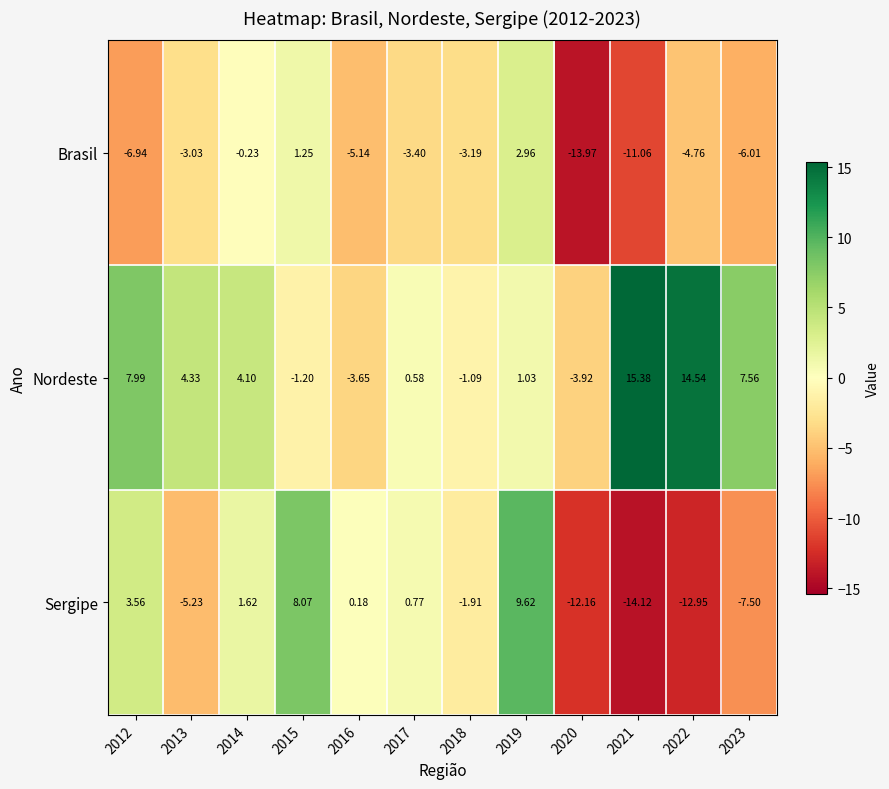

Which series has the largest total across all categories?

Nordeste